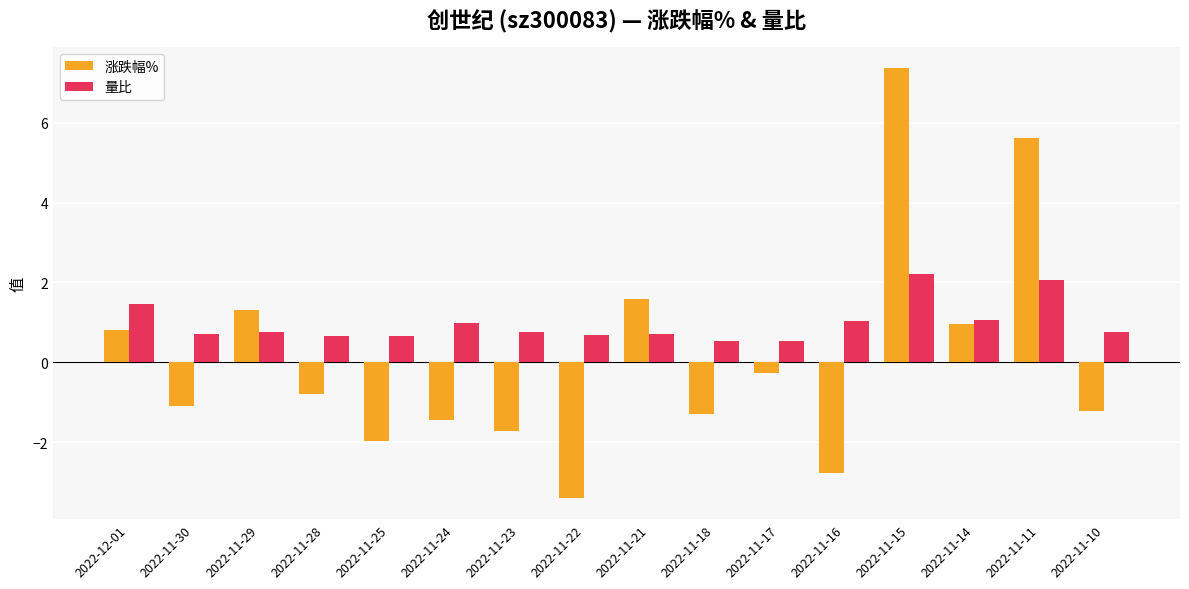

The 涨跌幅% series shows -1.7 at 2022-11-30. True or false?

False